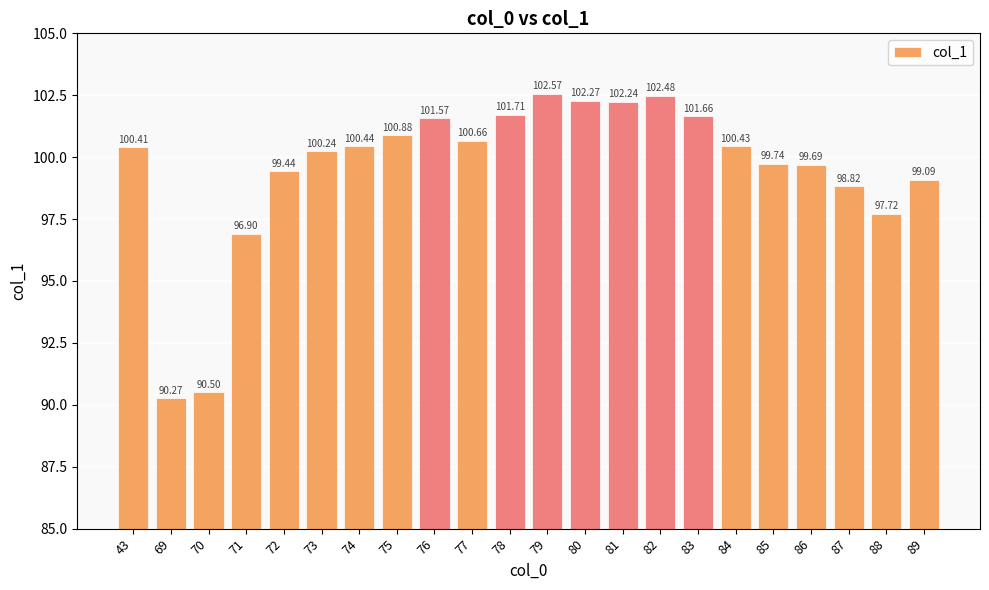

How many data points does each series have?

22